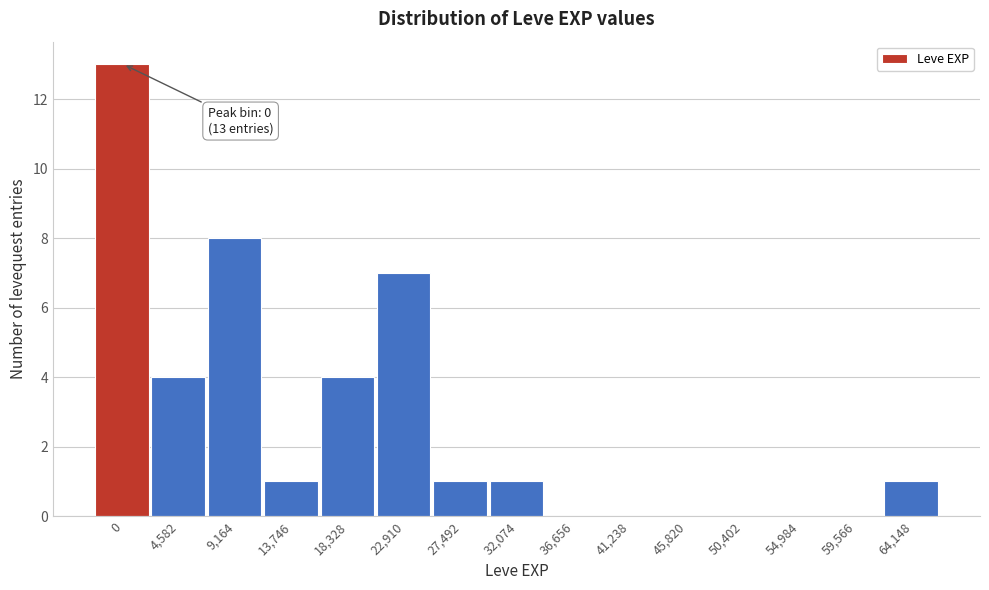

Reading left to right, extract all data points from this chart.

0=13	4,582=4	9,164=8	13,746=1	18,328=4	22,910=7	27,492=1	32,074=1	36,656=0	41,238=0	45,820=0	50,402=0	54,984=0	59,566=0	64,148=1